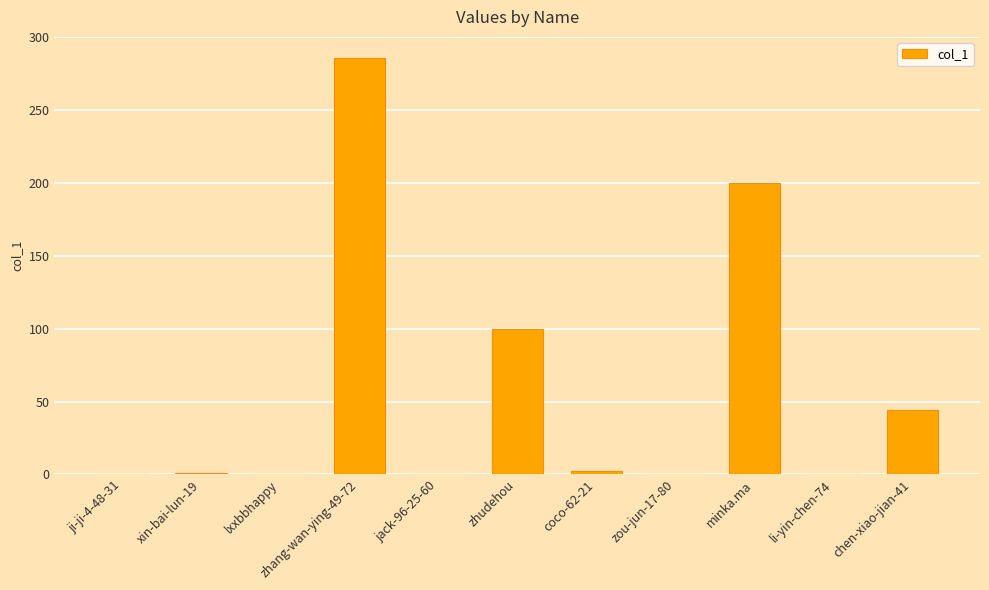

How many data points does each series have?

11